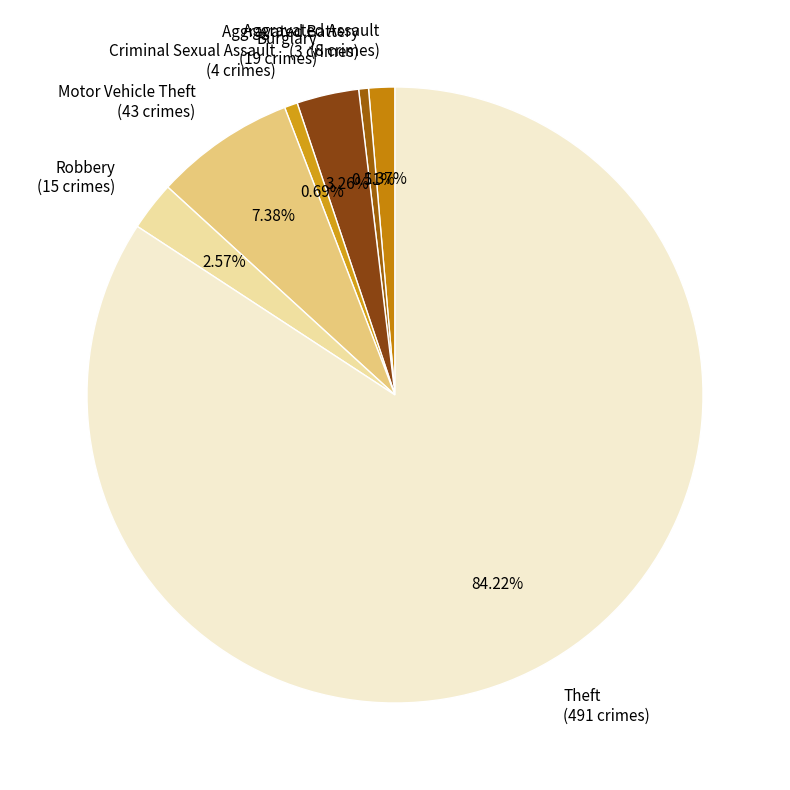

Does Theft represent more than half of the total?

Yes